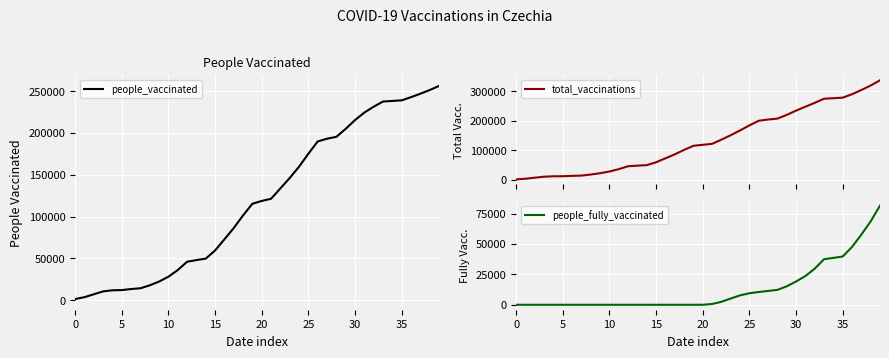

True or false: total_vaccinations and people_fully_vaccinated cross at least once.

False